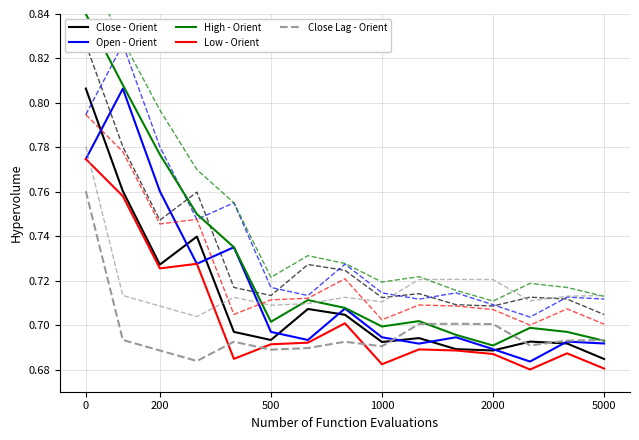

True or false: close and high intersect in this chart.

False